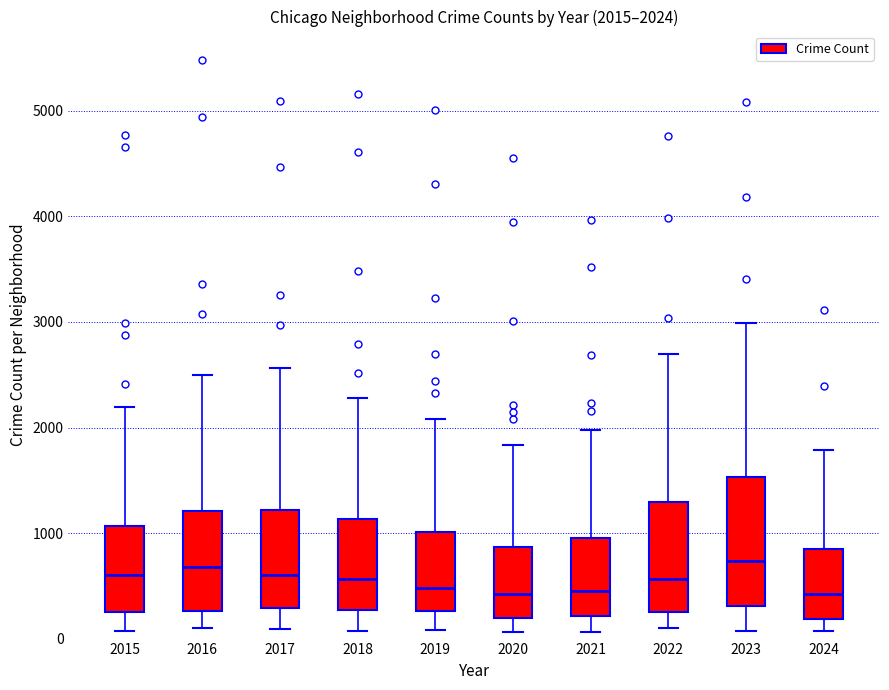

Comparing the boxes themselves (not the whiskers), which one is the tallest?

2023